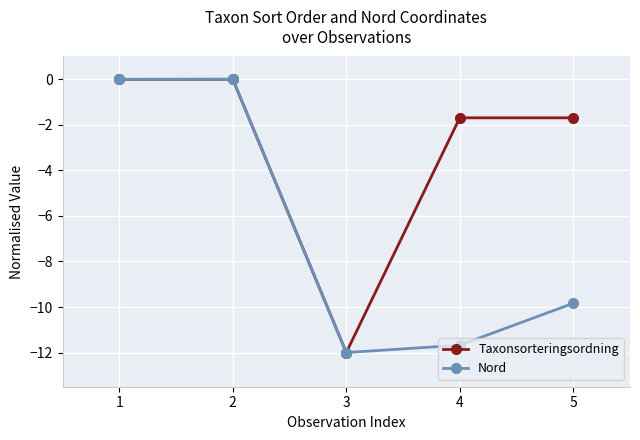

What are all the series names shown in the legend?

Taxonsorteringsordning, Nord